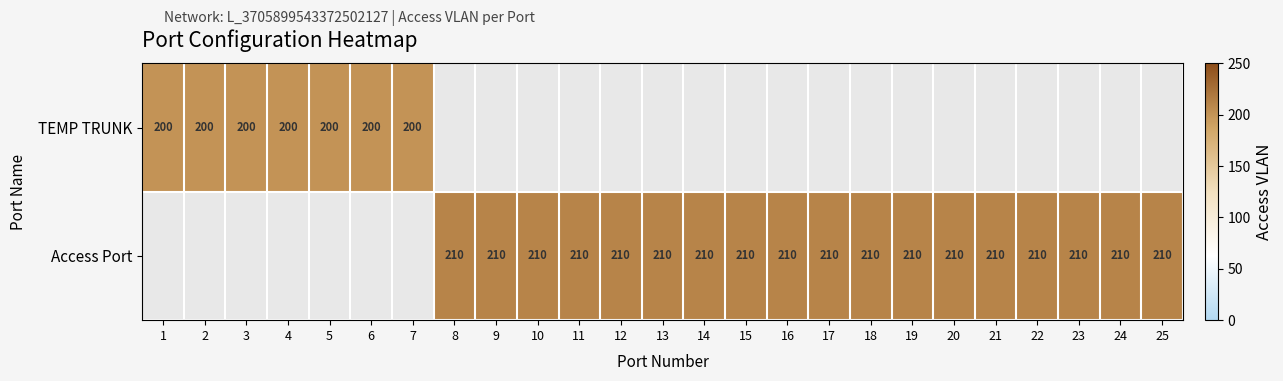

How many series are shown in this chart?

2